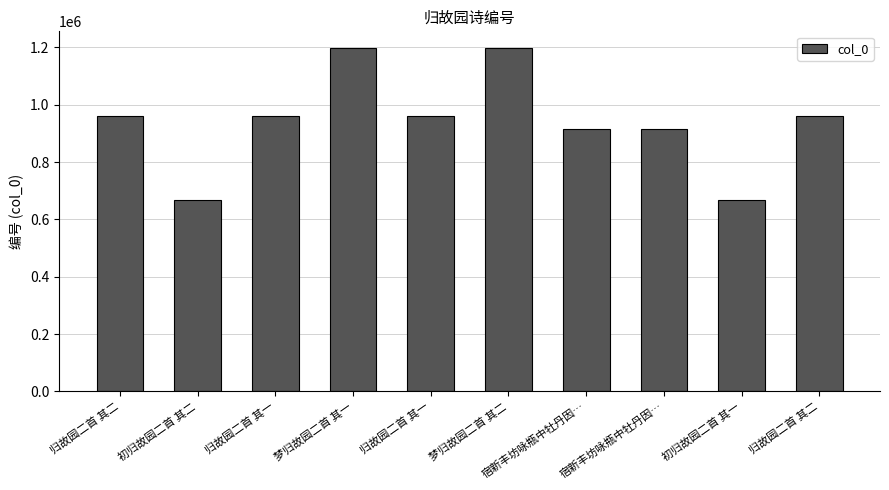

Are the bars horizontal?

No